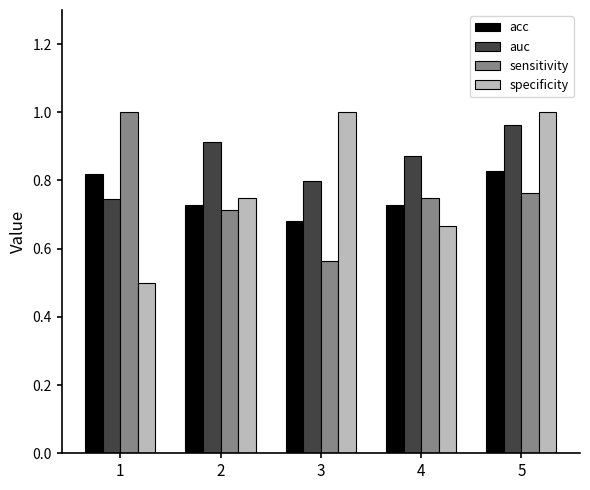

Between 3 and 4, which series saw the biggest shift?

specificity